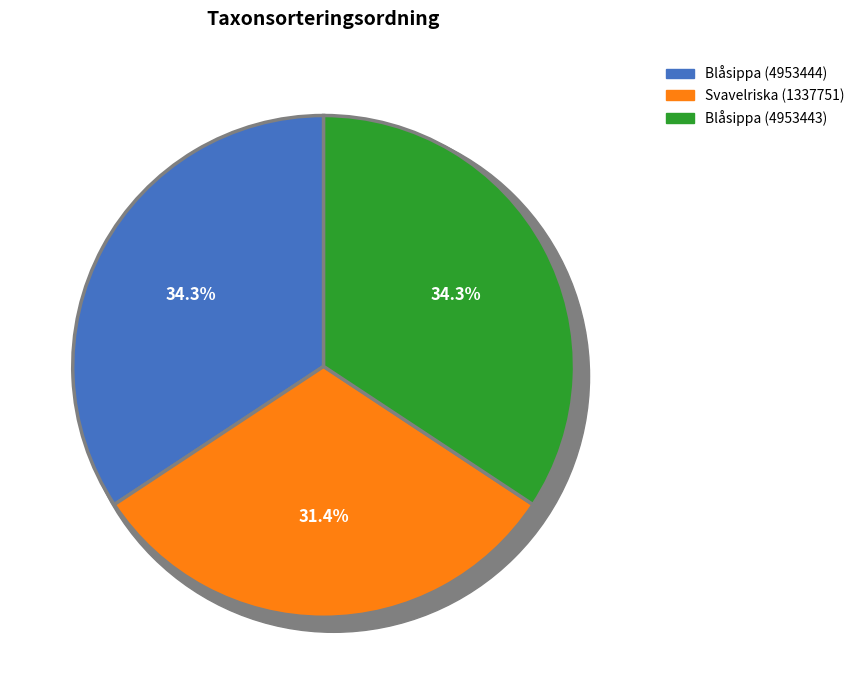

Which has a higher value, Blåsippa (4953443) or Blåsippa (4953444)?

Blåsippa (4953443)